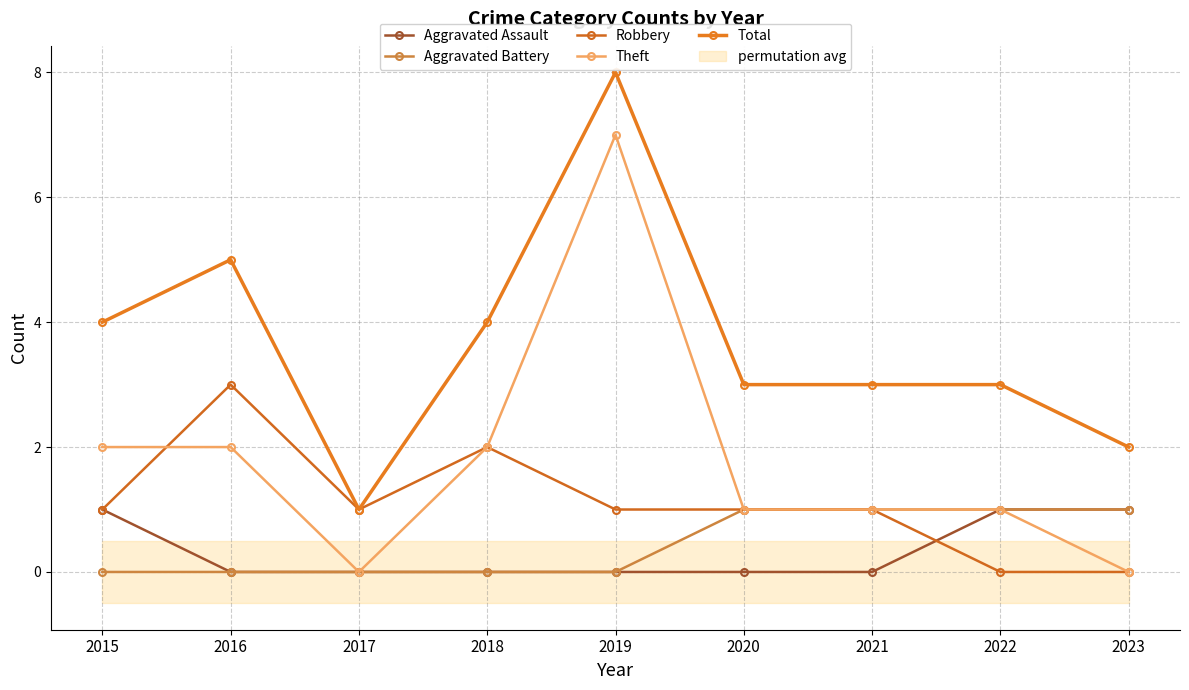

Reading right to left, list all the values displayed in this chart.

Aggravated Assault: 2023=1	2022=1	2021=0	2020=0	2019=0	2018=0	2017=0	2016=0	2015=1
Aggravated Battery: 2023=1	2022=1	2021=1	2020=1	2019=0	2018=0	2017=0	2016=0	2015=0
Robbery: 2023=0	2022=0	2021=1	2020=1	2019=1	2018=2	2017=1	2016=3	2015=1
Theft: 2023=0	2022=1	2021=1	2020=1	2019=7	2018=2	2017=0	2016=2	2015=2
Total: 2023=2	2022=3	2021=3	2020=3	2019=8	2018=4	2017=1	2016=5	2015=4